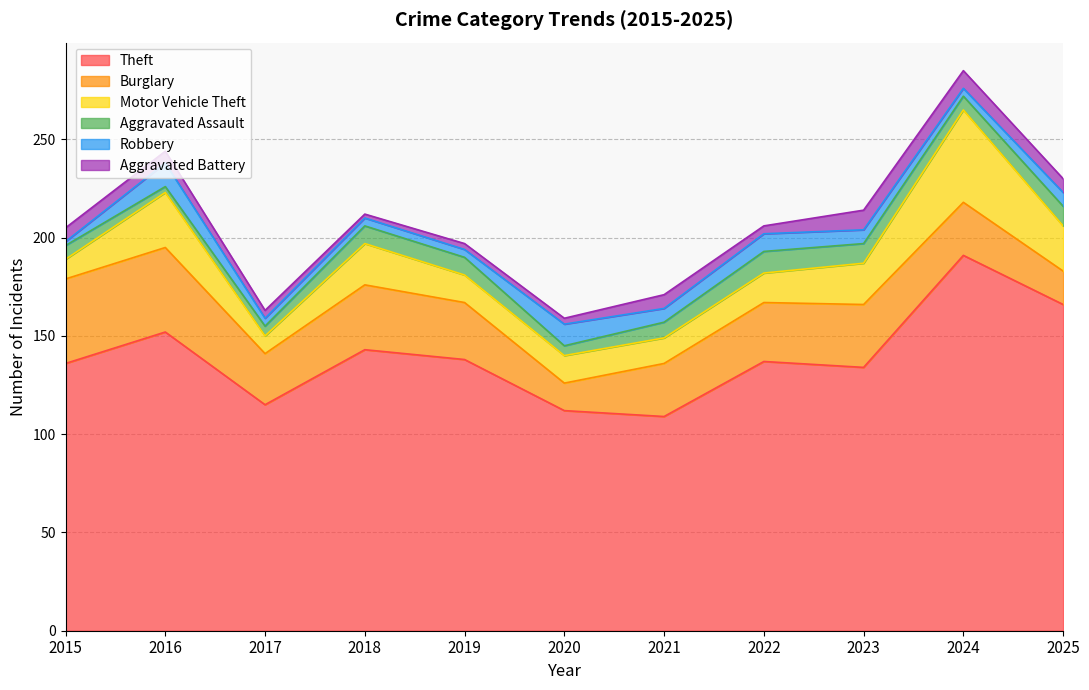

Read the Theft value at 2015, to the nearest 10.

140